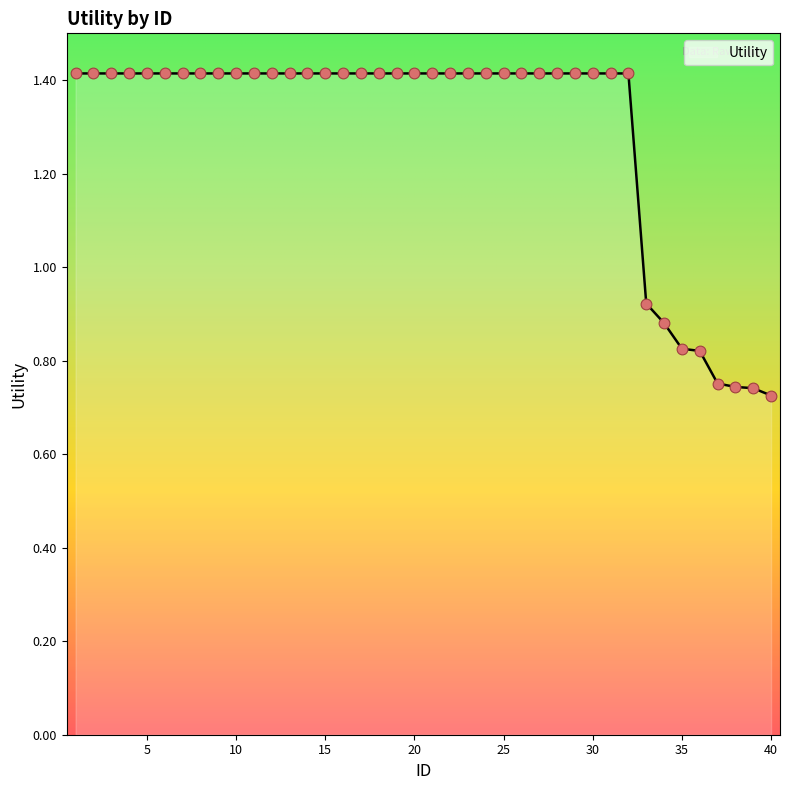

How many lines are shown in the chart?

1